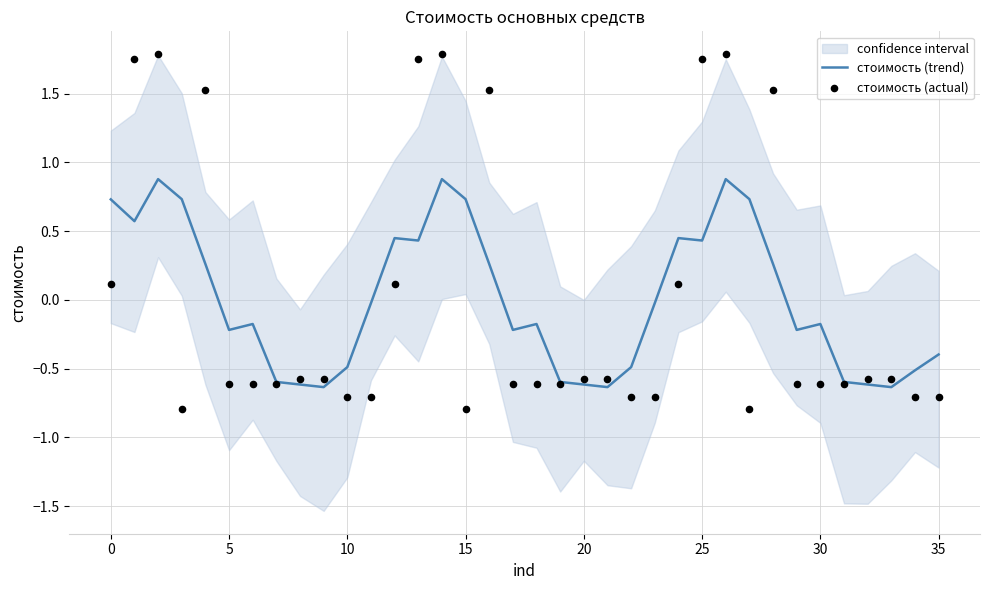

What are all the series names shown in the legend?

стоимость (trend), стоимость (actual)